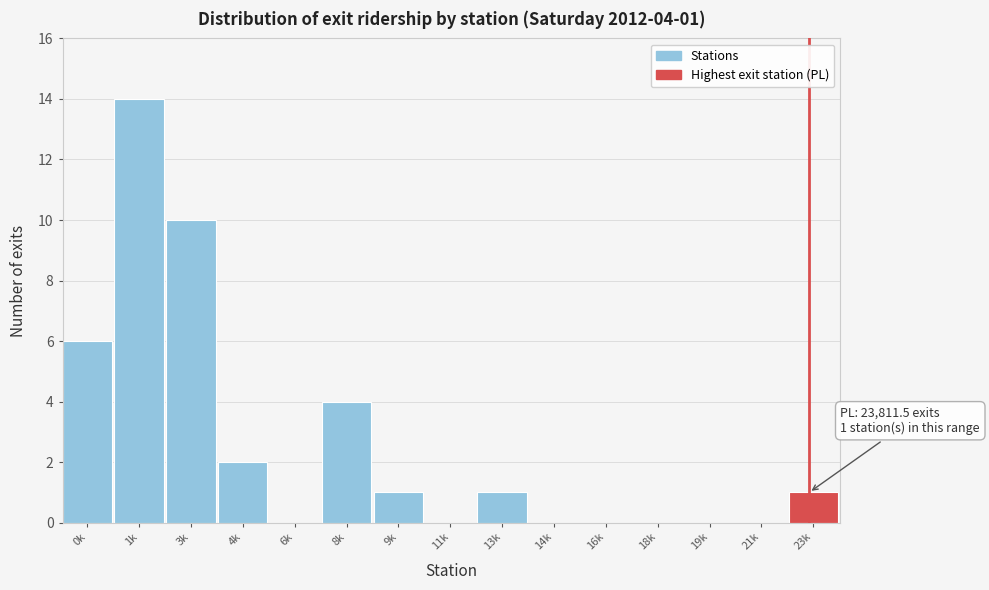

Reading left to right, list all the values displayed in this chart.

0k=6	1k=14	3k=10	4k=2	6k=0	8k=4	9k=1	11k=0	13k=1	14k=0	16k=0	18k=0	19k=0	21k=0	23k=1